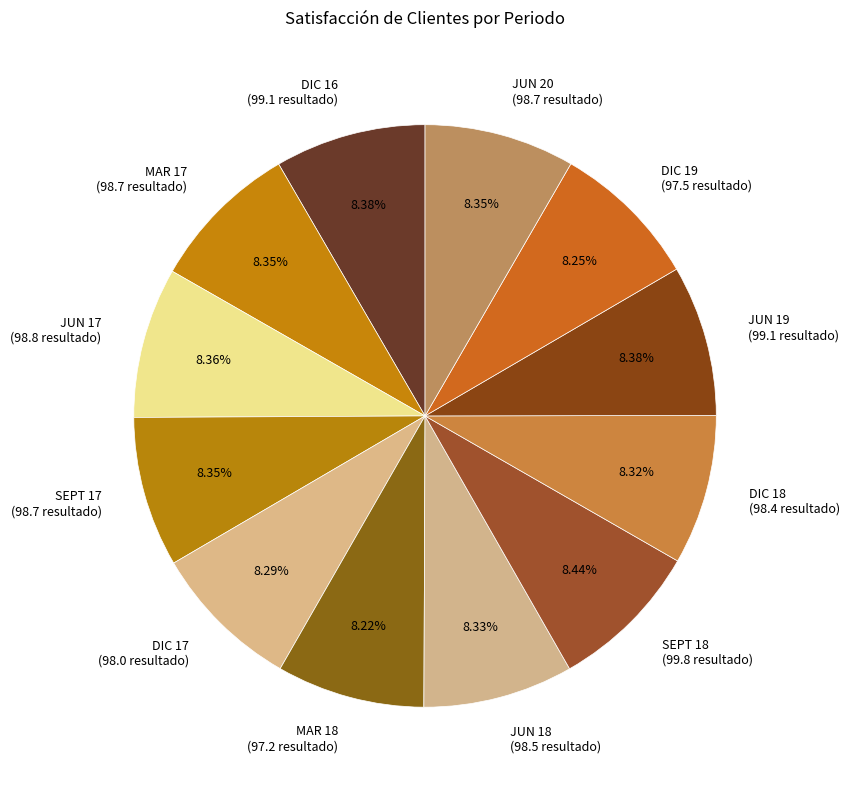

Approximately how many times larger is the value at JUN 17 compared to SEPT 17?

1.0